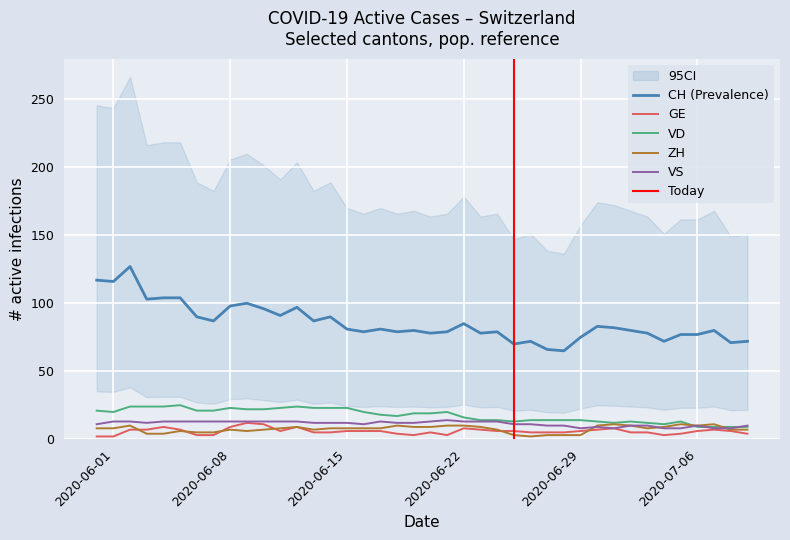

What is the minimum value for VD?

9